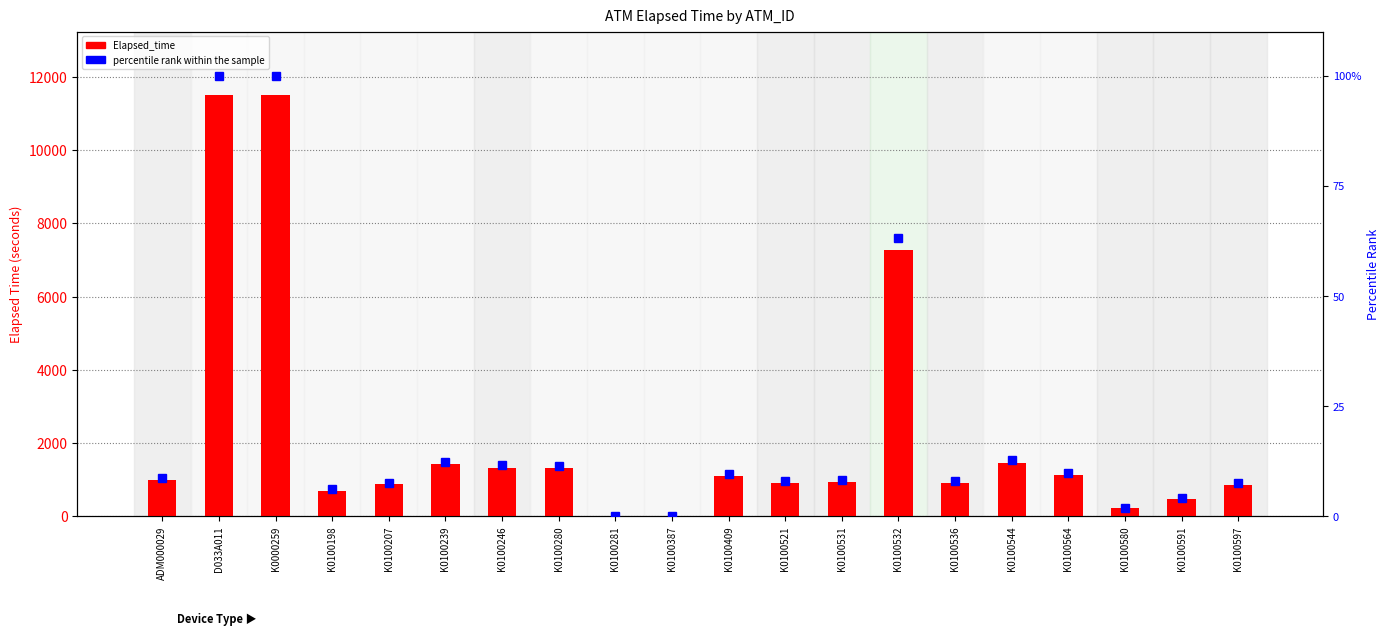

How many categories are shown in the chart?

20